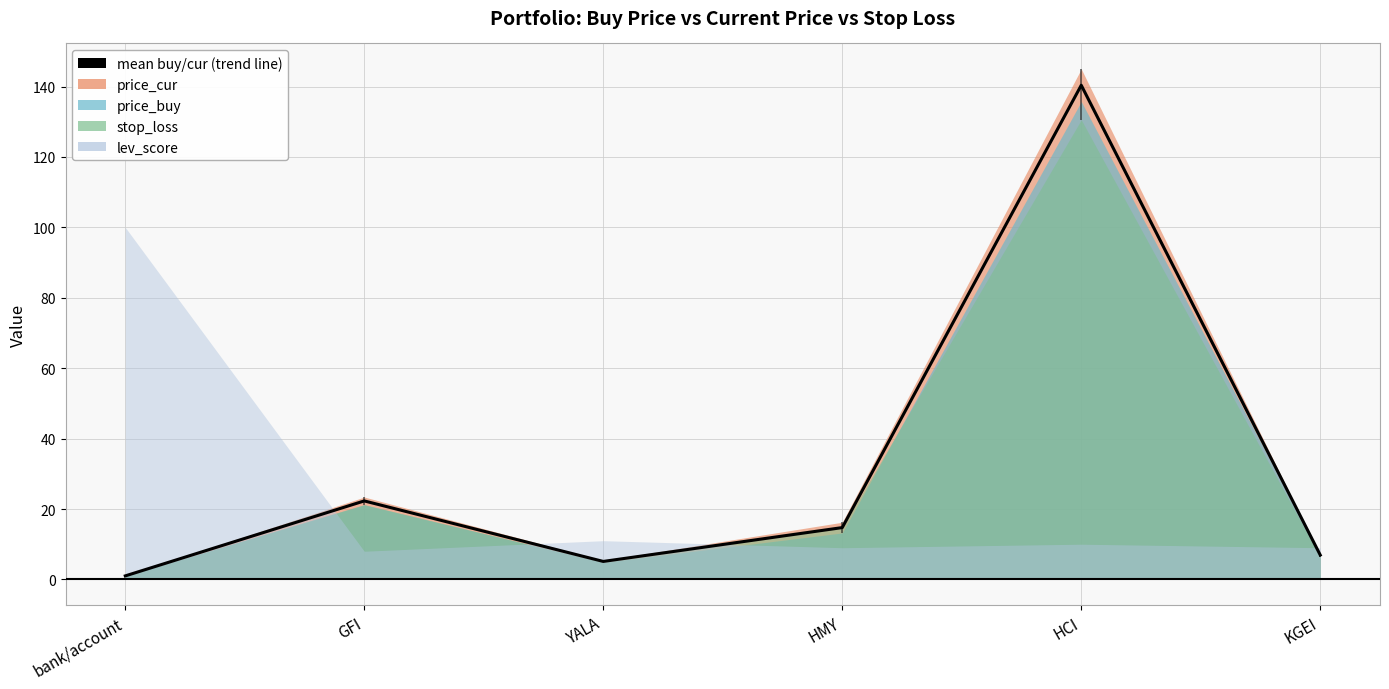

Where does the data first go above 14?

GFI